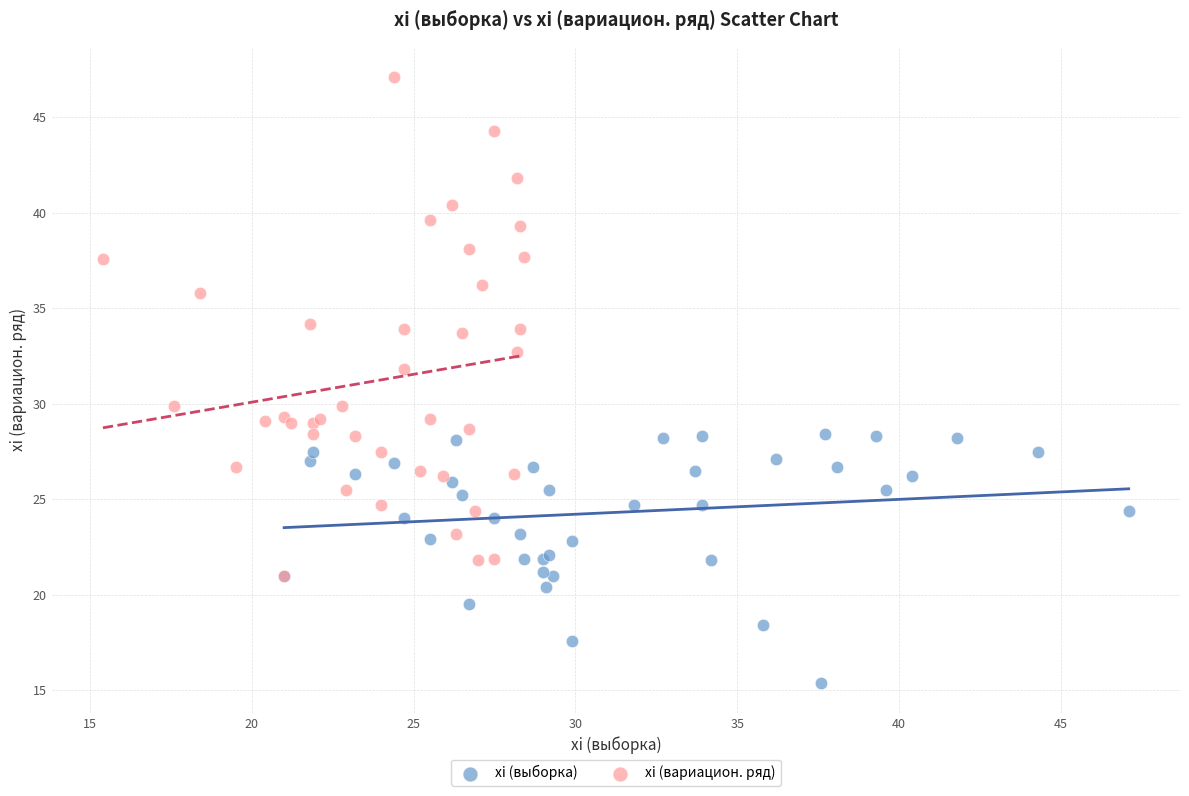

Which series contains the highest Y value?

xi (вариацион. ряд)